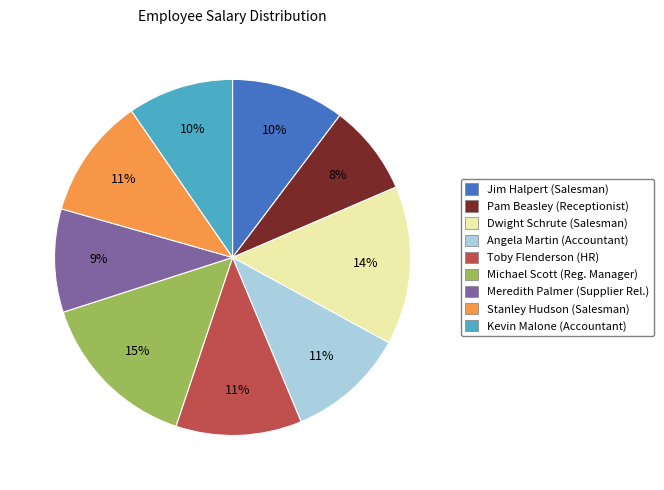

Is there a majority slice in this chart?

No